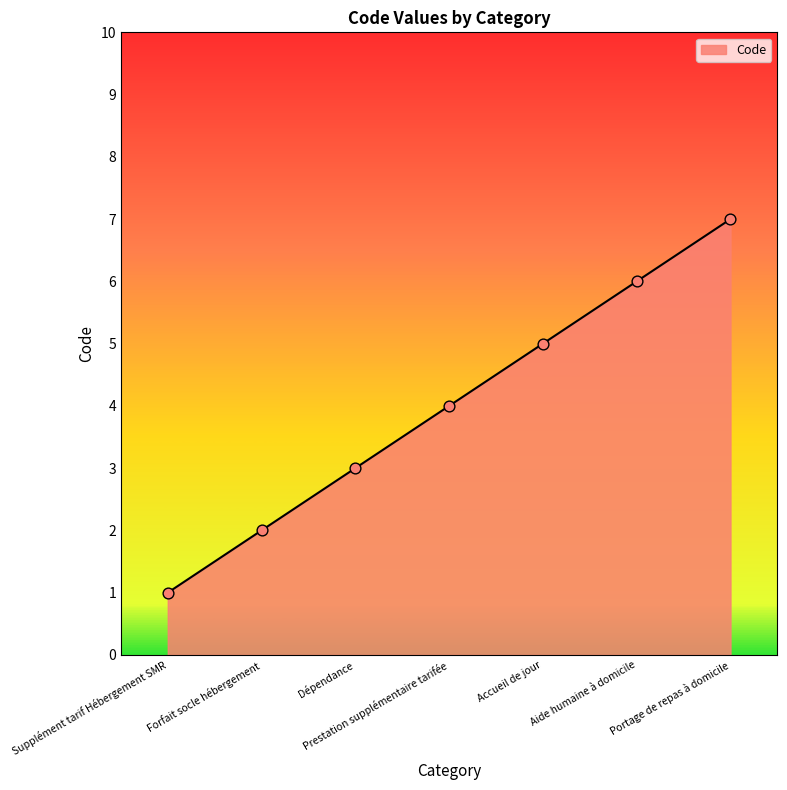

Approximately how many times larger is the value at Prestation supplémentaire tarifée compared to Dépendance?

1.3